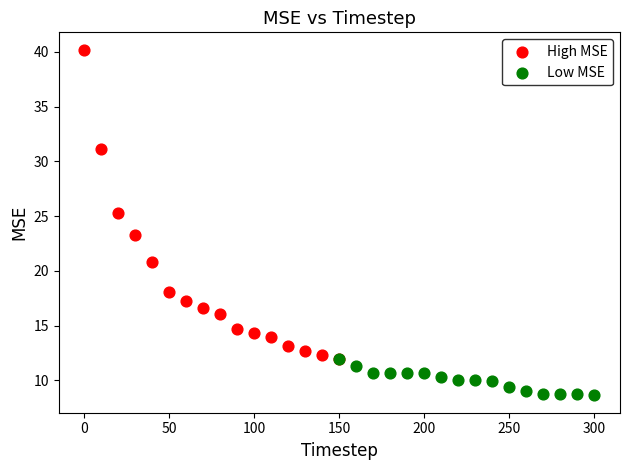

Which series reaches the maximum Y coordinate?

High MSE